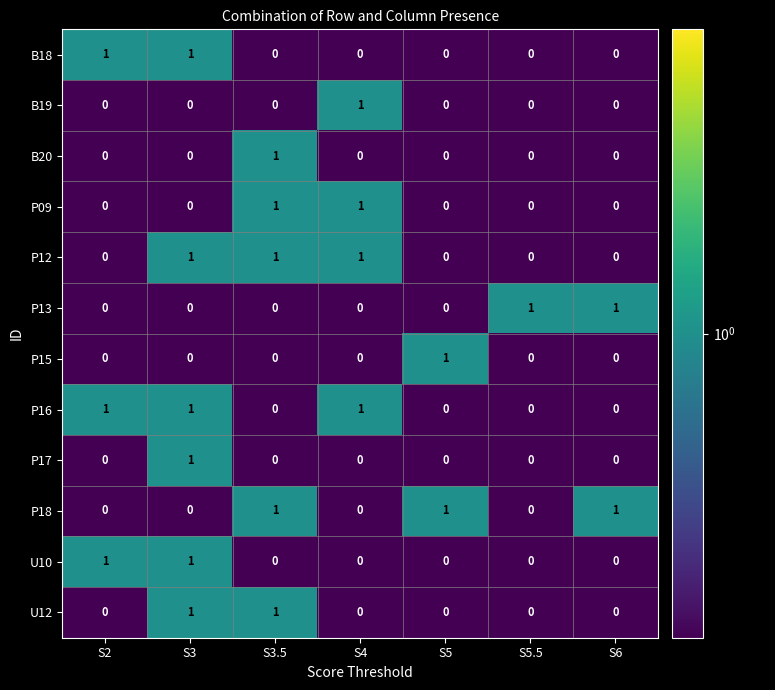

At which label does B19 reach its peak?

S4